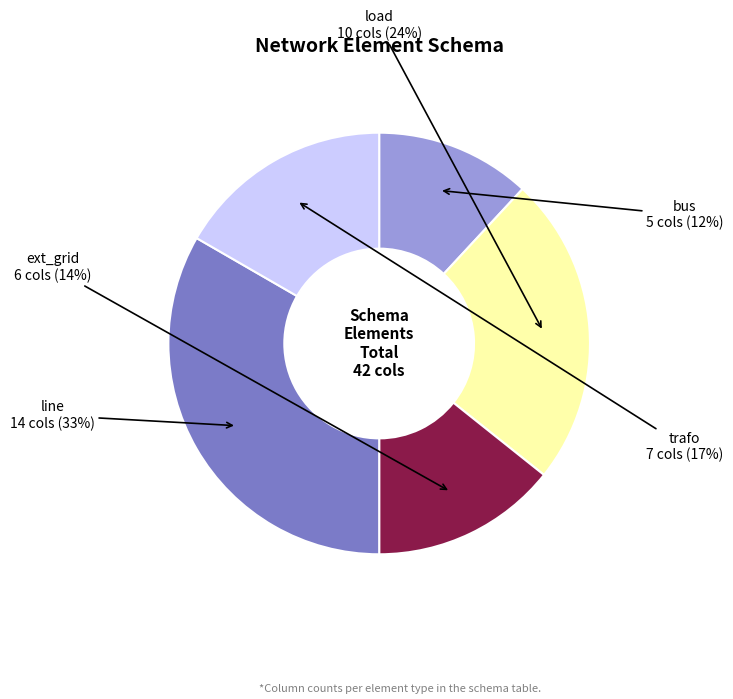

Is there any slice that represents more than half of the pie?

No